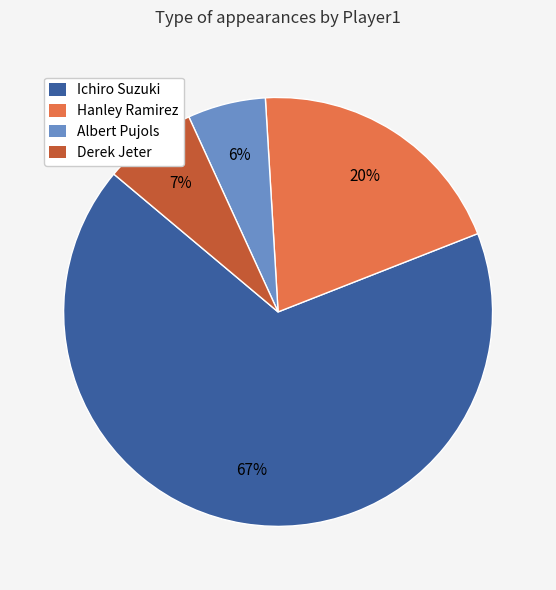

Is there any slice that represents more than half of the pie?

Yes